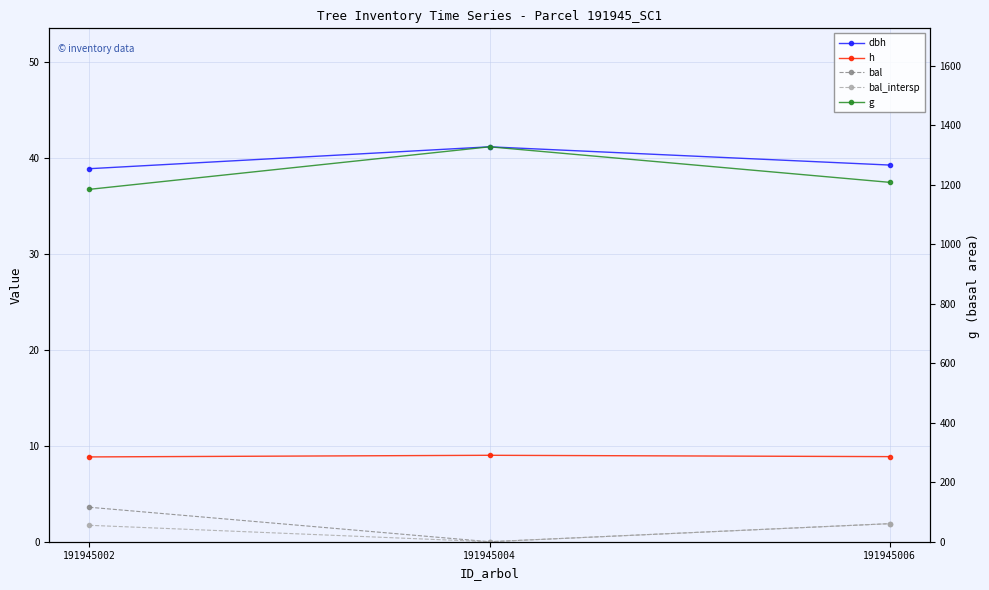

Is the value of g at 191945002 greater than the value of h at 191945004?

Yes